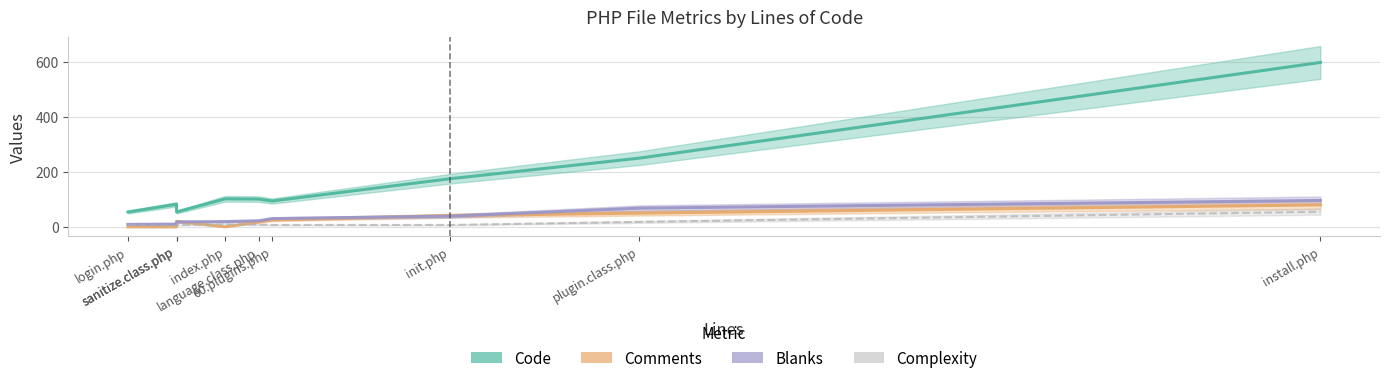

What are all the series names shown in the legend?

Code, Comments, Blanks, Complexity